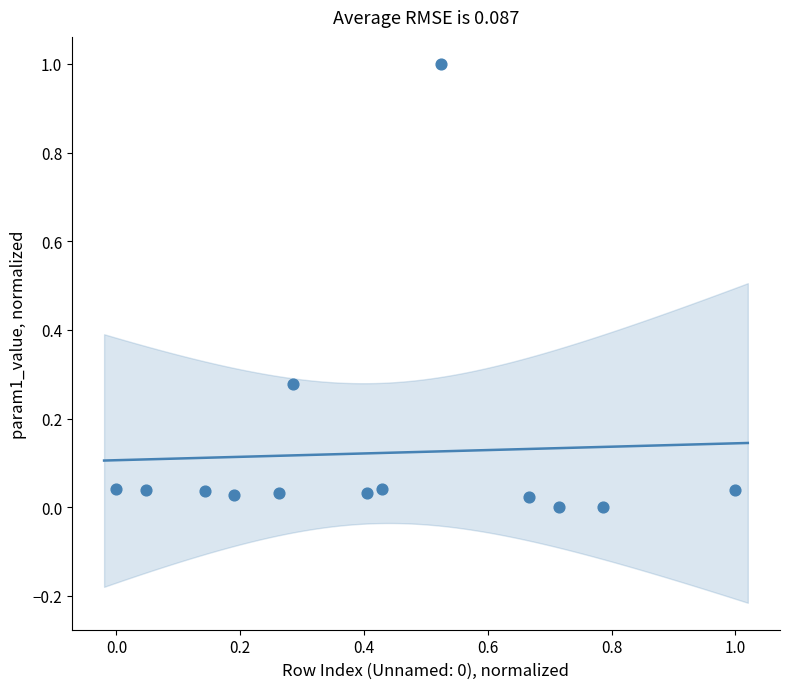

What is the range of X values (max minus min)?

1.0